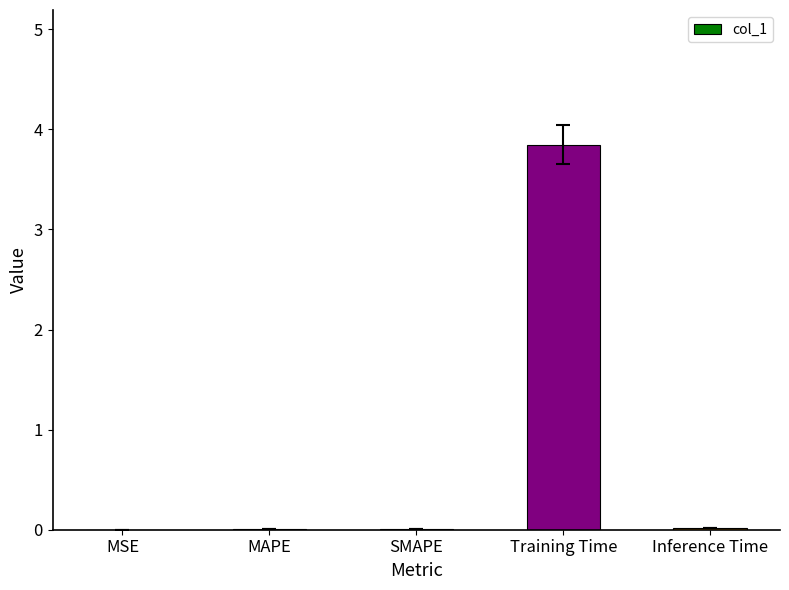

The chart shows a value of 0.0 at Inference Time. True or false?

True